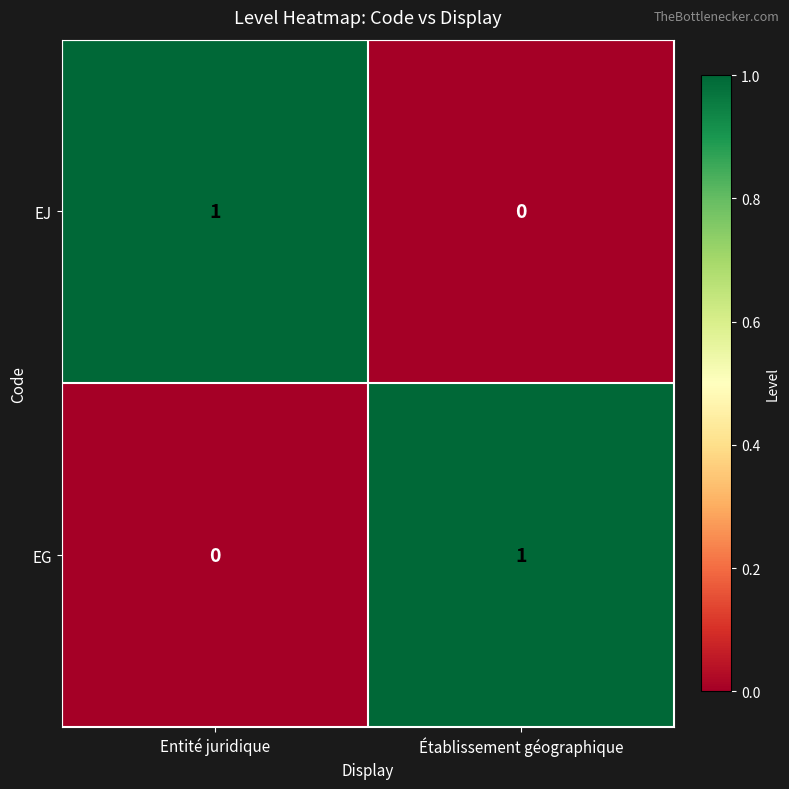

Is the value of EJ at Établissement géographique greater than the value of EG at Établissement géographique?

No